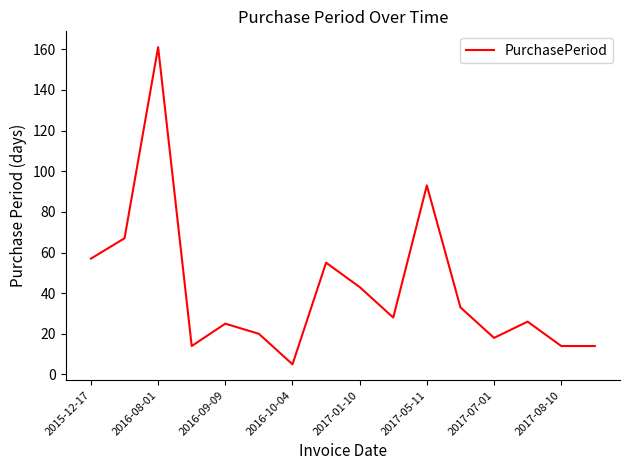

What is the difference between the maximum and minimum values?

156